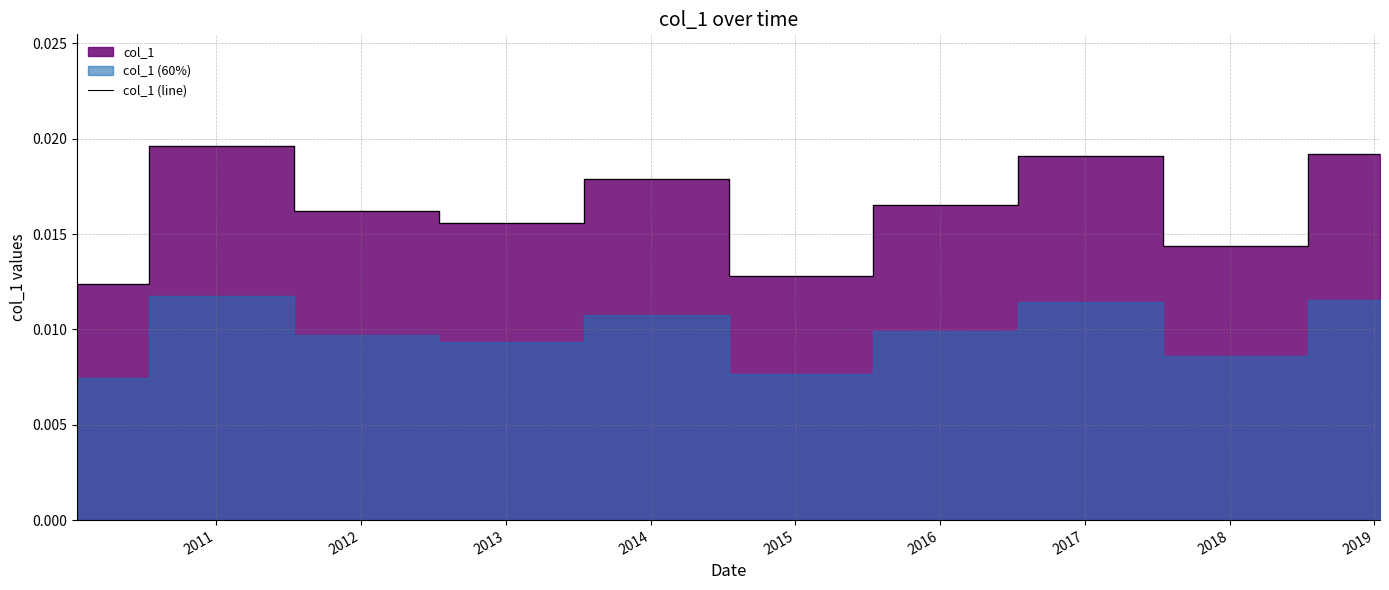

List the labels in order of value, largest first.

2011, 2019, 2017, 2014, 2016, 2012, 2013, 2018, 2015, 2010